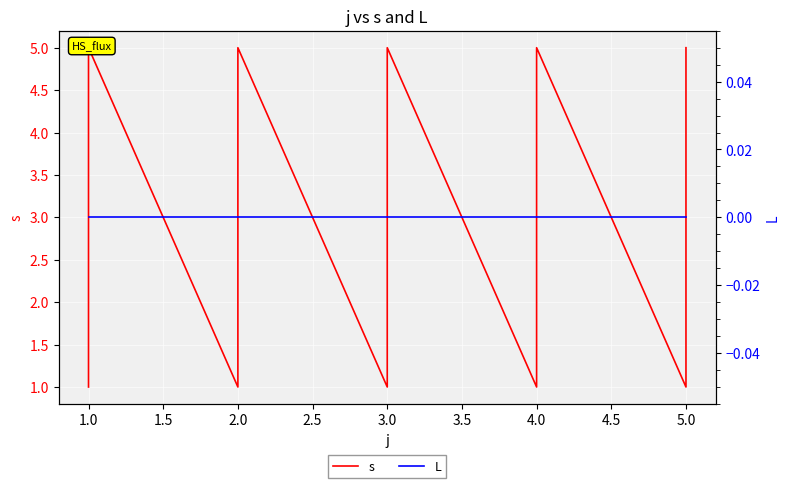

True or false: s and L intersect in this chart.

False